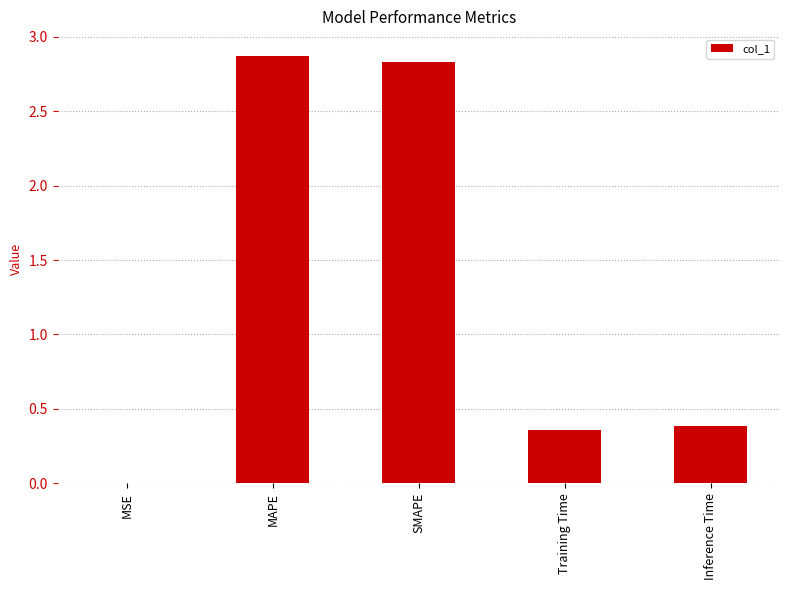

Is it true that the value at Inference Time is 0.6?

False